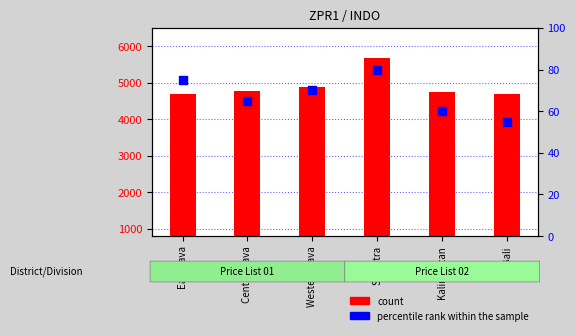

Which series has the widest spread of Y values?

count